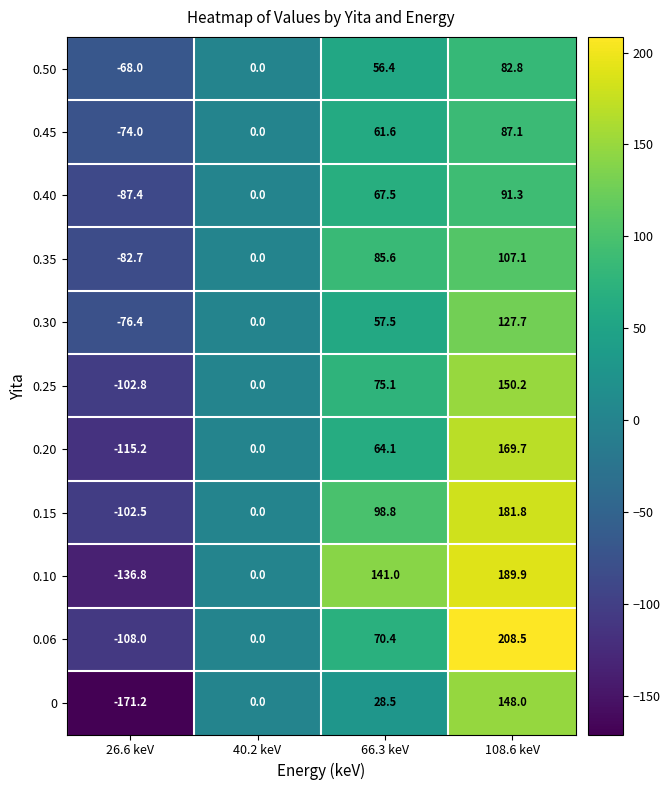

What is the smallest value displayed?

-171.2